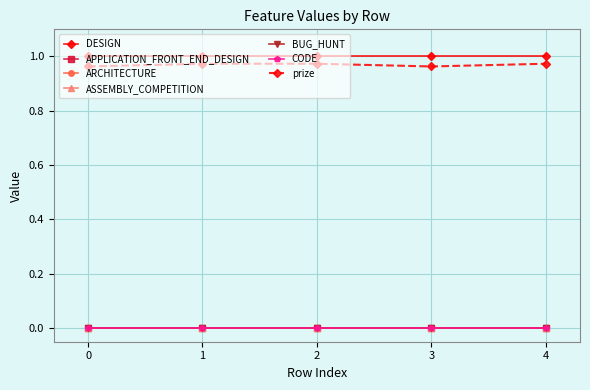

Is this an area chart (filled region under the line)?

No